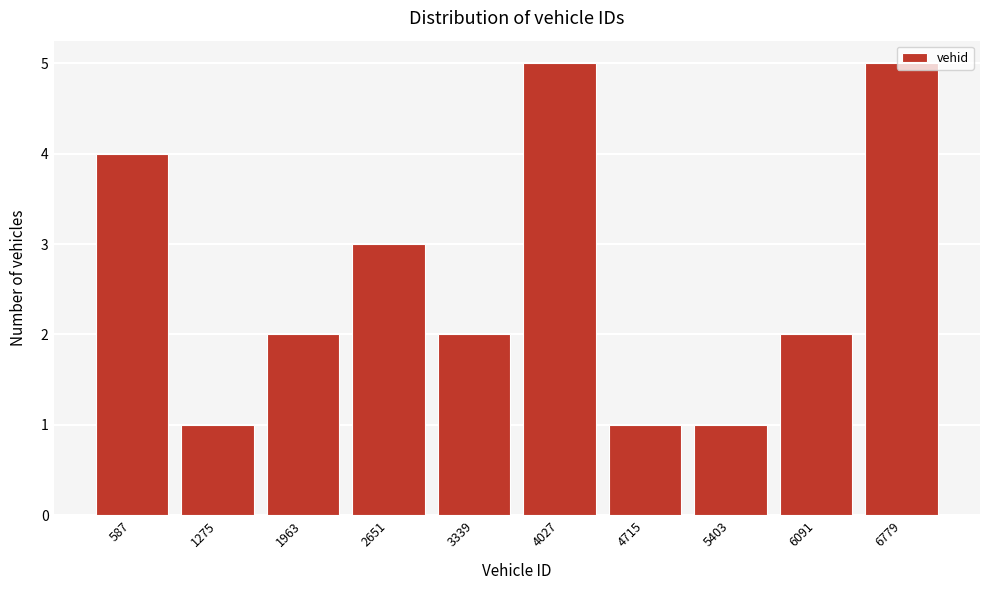

What is the value of the 10th bar from the left?

5